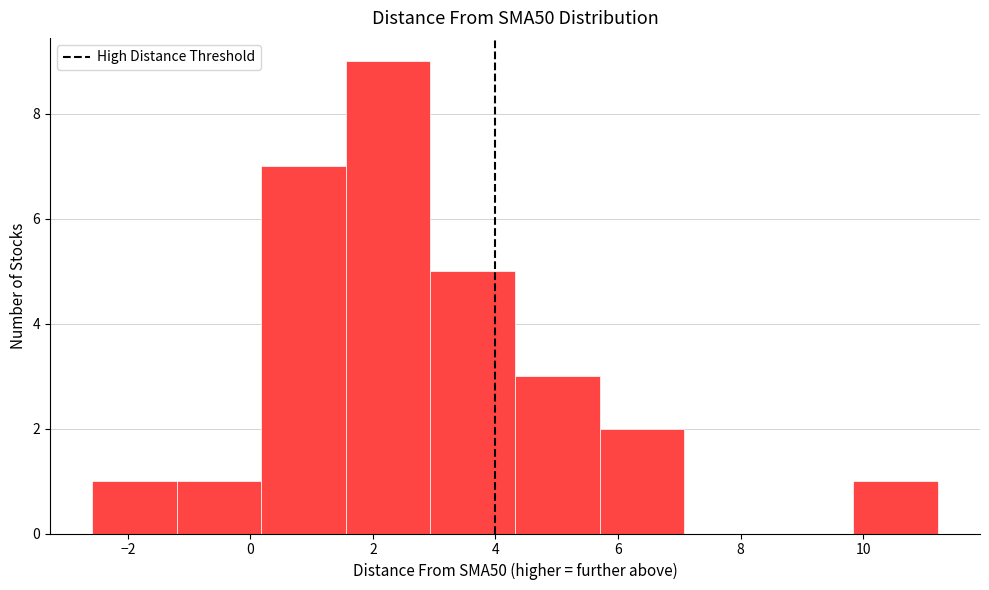

Which range on the x-axis has the tallest bar?

1.6 to 3.0